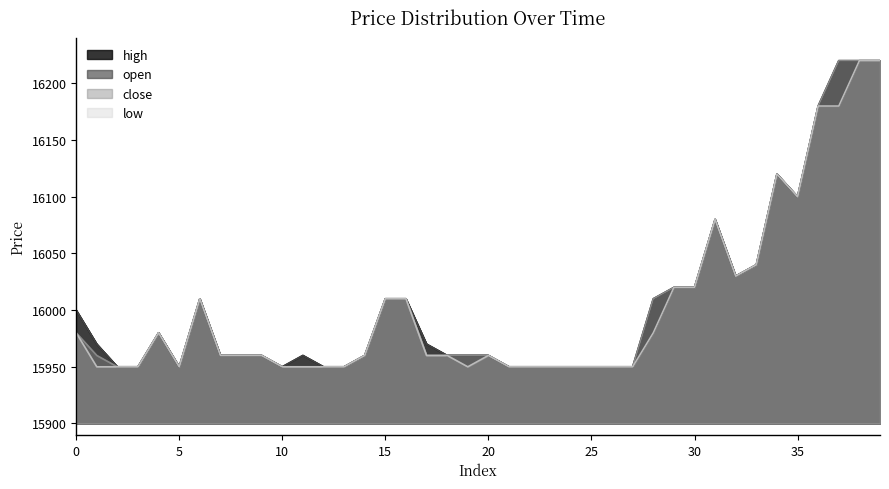

What is the difference between the highest and lowest values at 0?

20